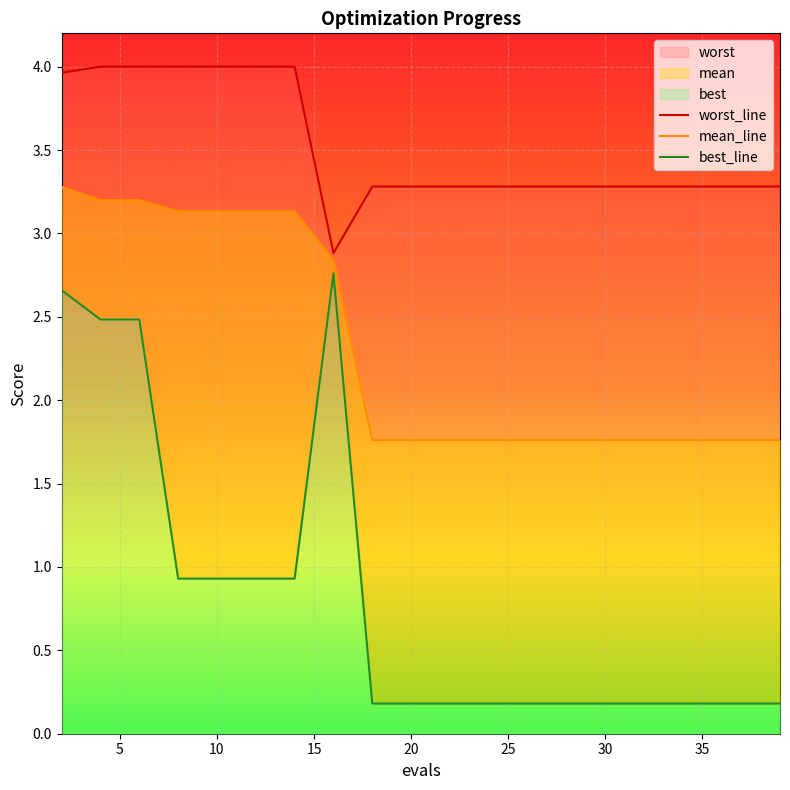

True or false: worst_line has more than 1 interior local peaks.

False